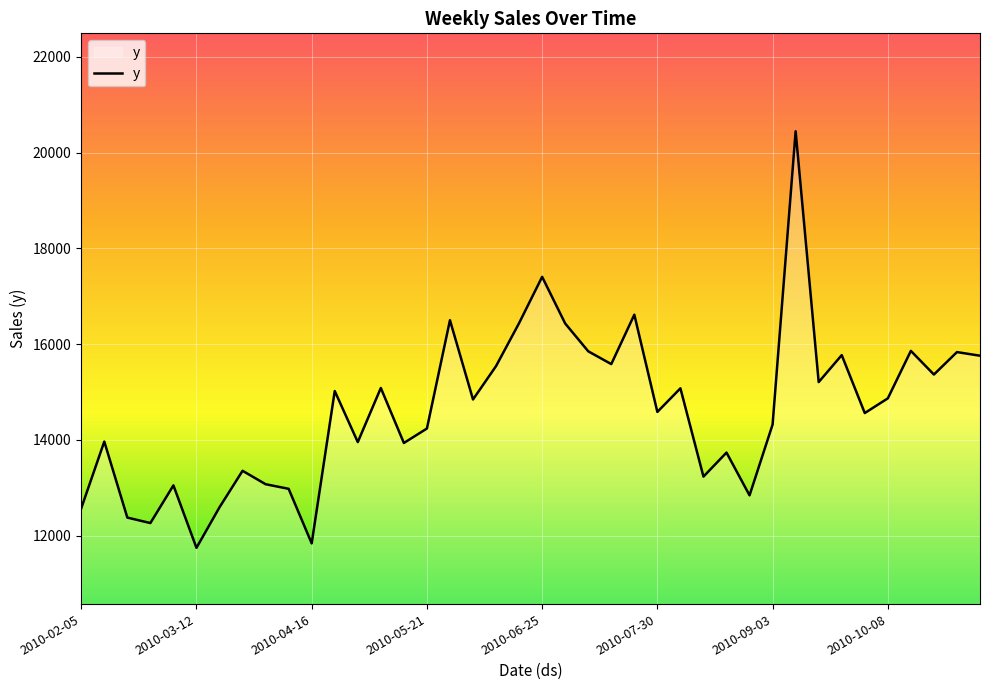

What is the difference between the maximum and minimum values?

8699.5